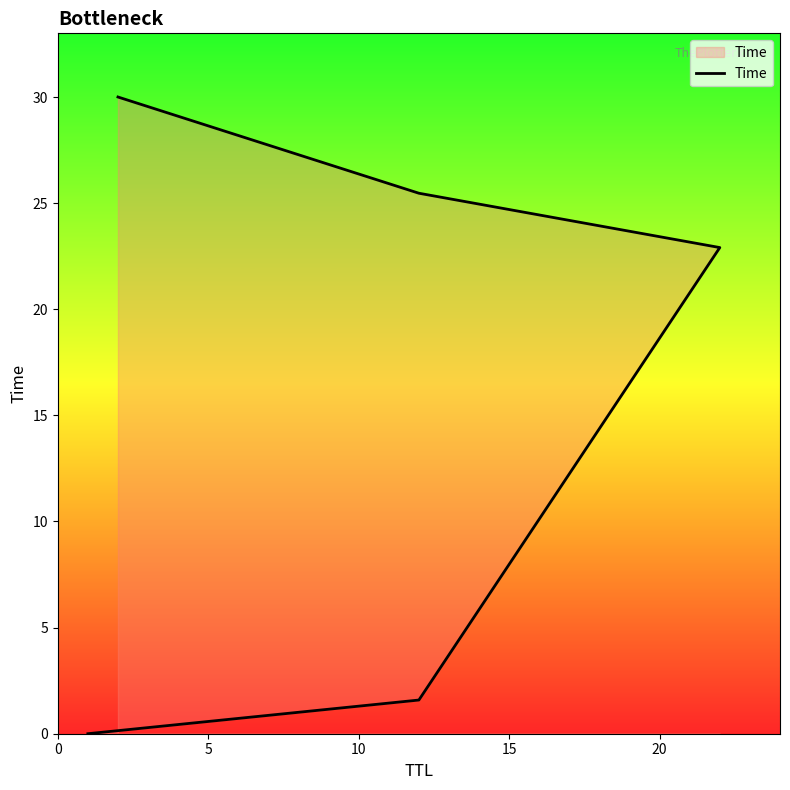

How many series are shown in this chart?

1